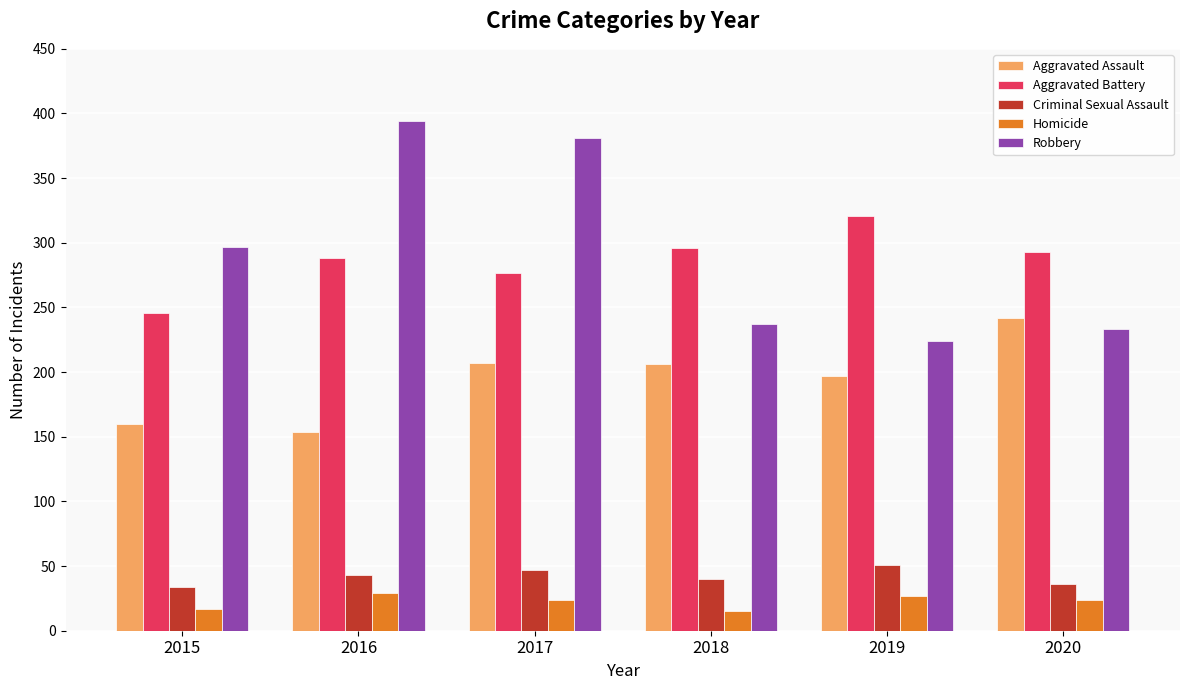

Is the value of Robbery at 2018 greater than the value of Criminal Sexual Assault at 2019?

Yes